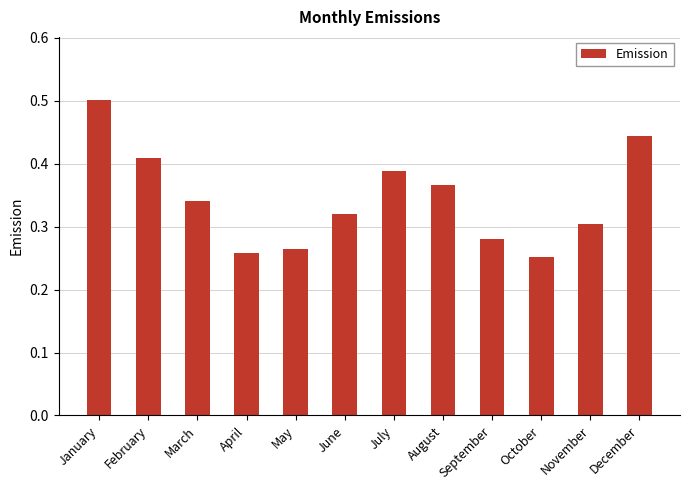

What is the sum of the values at November and October?

0.6